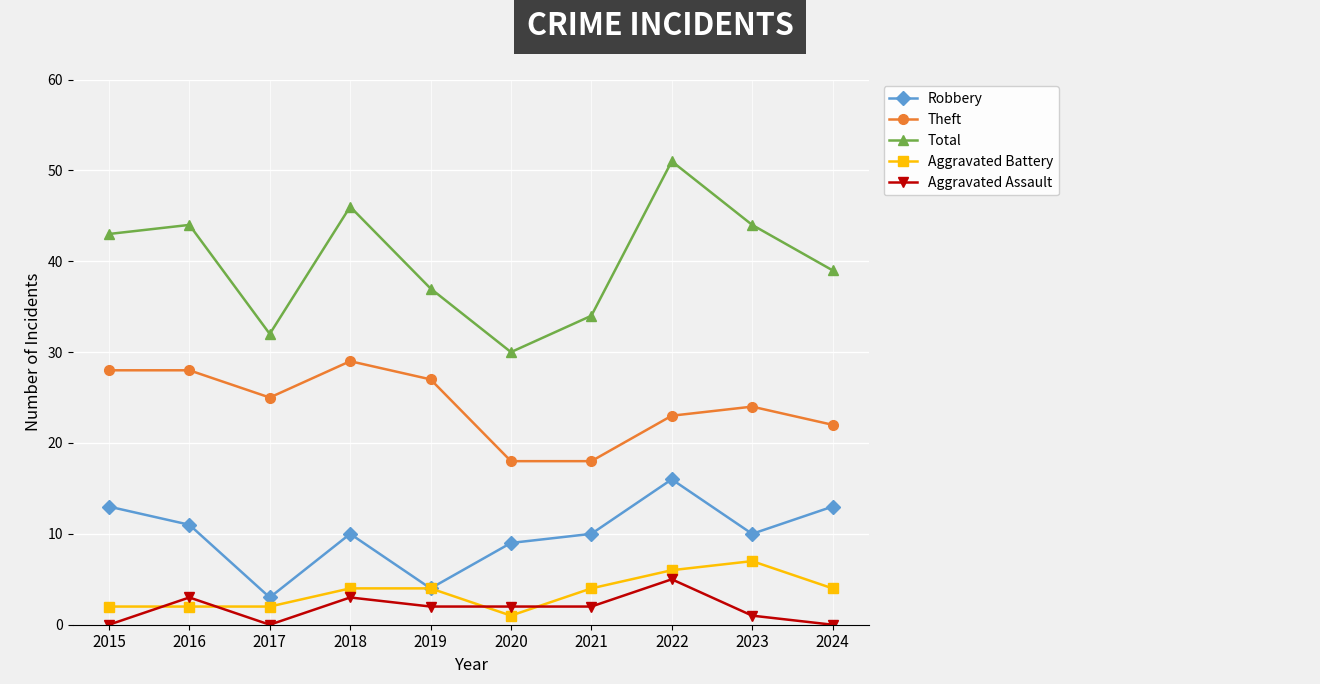

What is the value of the Aggravated Assault point at the 7th from the left?

2